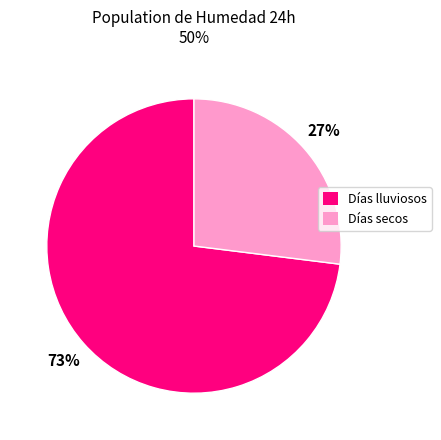

To the nearest percent, what is the difference between the largest and smallest slice percentages?

46%